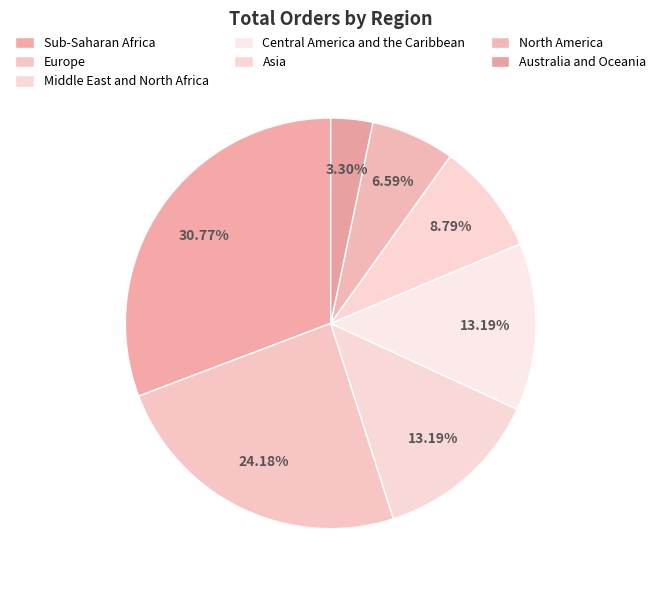

Is it true that Sub-Saharan Africa is 31% of the pie?

True